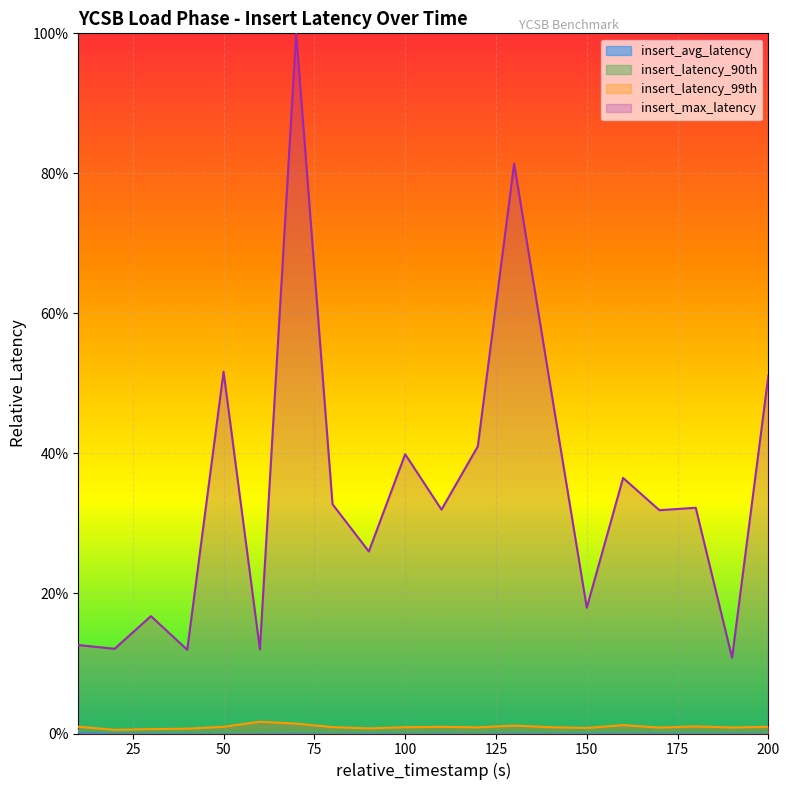

Which series changed the most between 120 and 170?

insert_max_latency